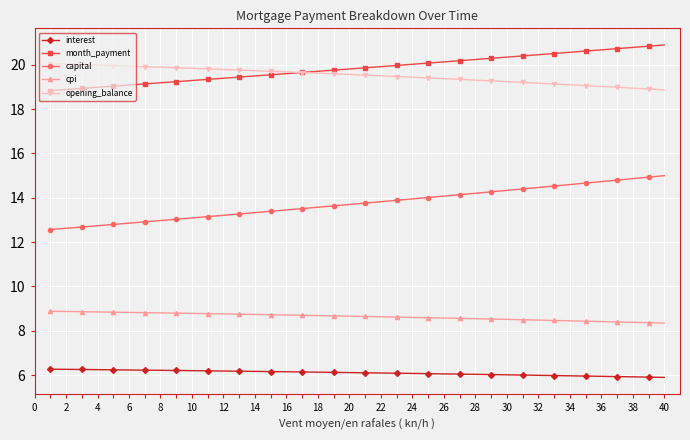

Rank the series by their maximum value, from lowest to highest.

interest, cpi, capital, opening_balance, month_payment